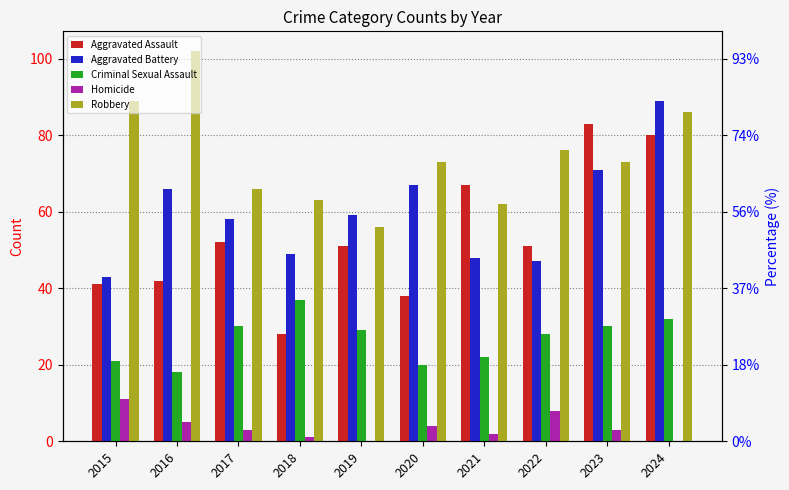

How many data points in Aggravated Battery are above 59?

4